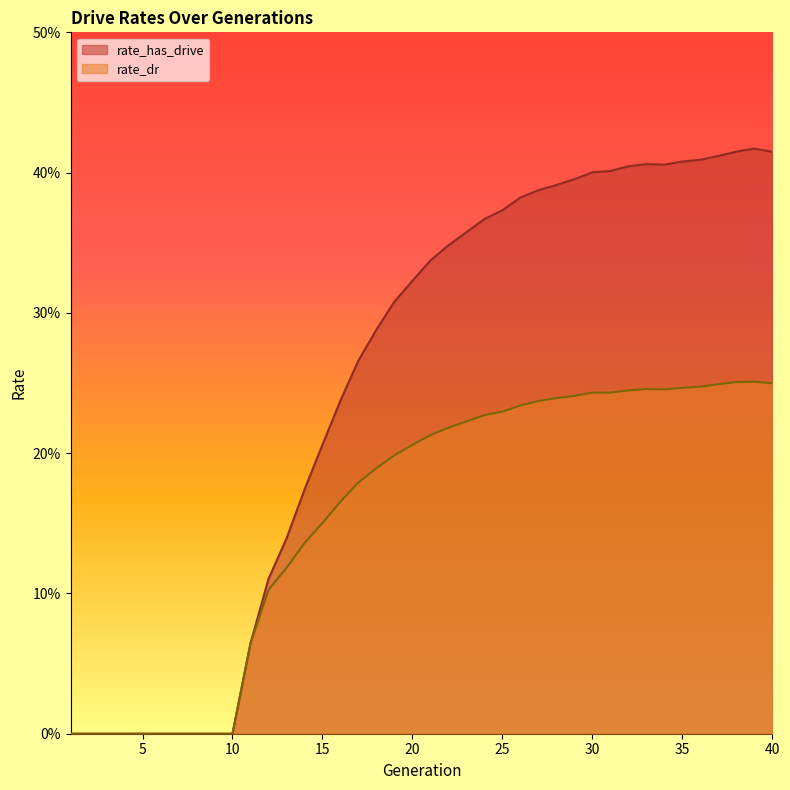

True or false: rate_has_drive and rate_dr intersect in this chart.

False